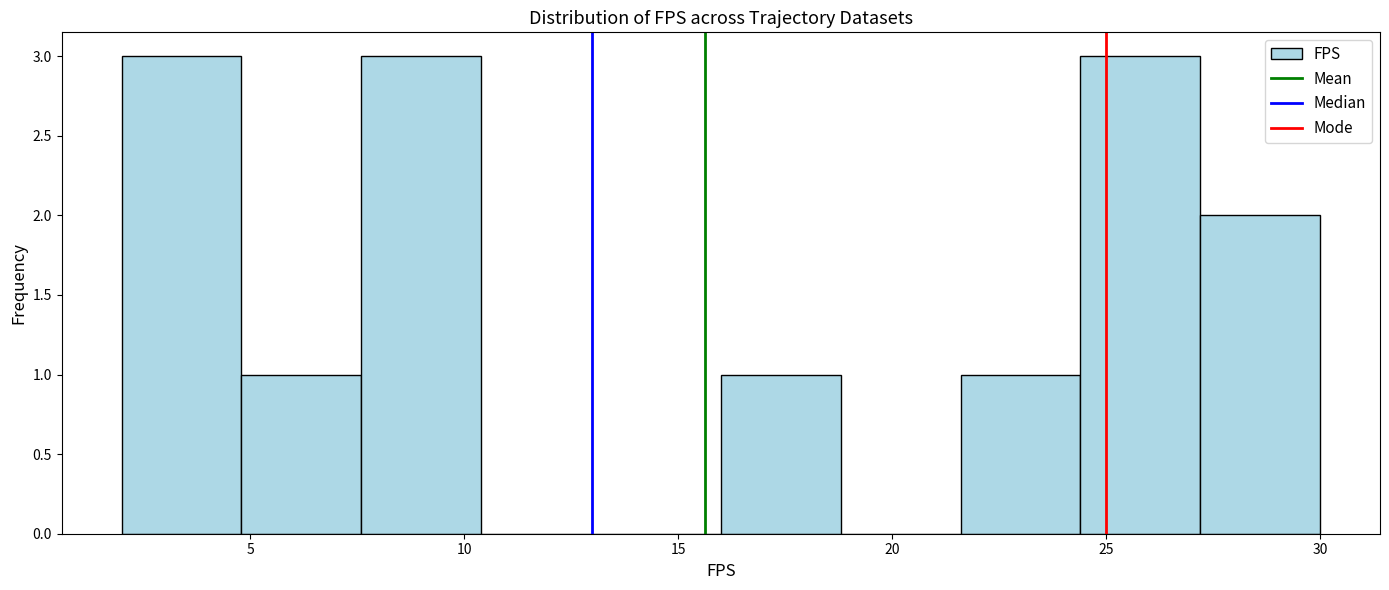

Reading left to right, list every bar in this chart as the range it spans on the x-axis followed by its height. Neither the bar edges nor the heights are printed on the chart, so give them approximately, as read against the axes.

2.0 to 4.8: 3
4.8 to 7.6: 1
7.6 to 10.4: 3
10.4 to 13.2: 0
13.2 to 16.0: 0
16.0 to 18.8: 1
18.8 to 21.6: 0
21.6 to 24.4: 1
24.4 to 27.2: 3
27.2 to 30.0: 2